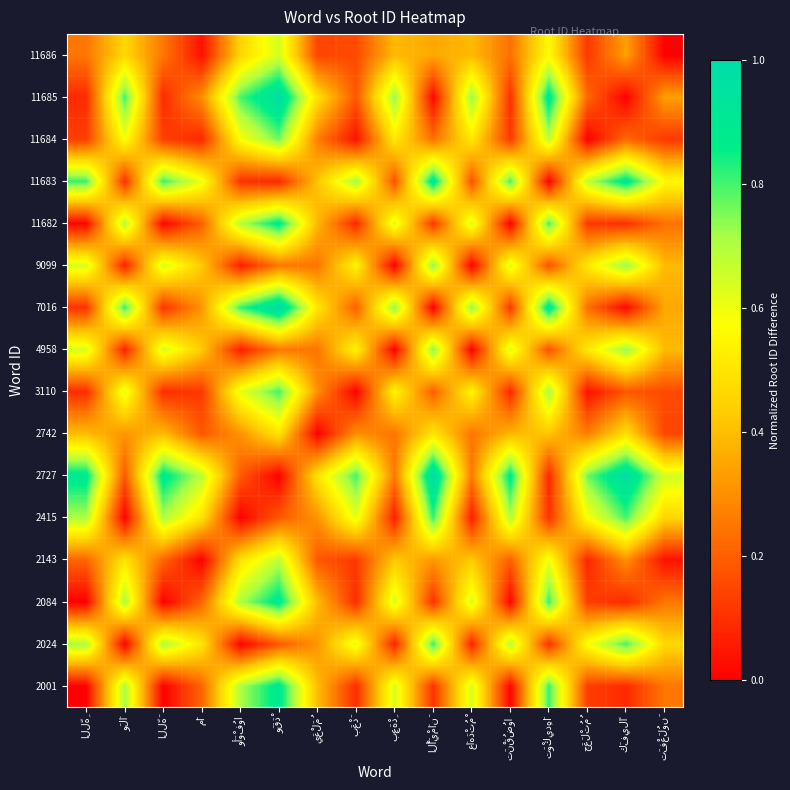

Count the number of data series in this chart.

16